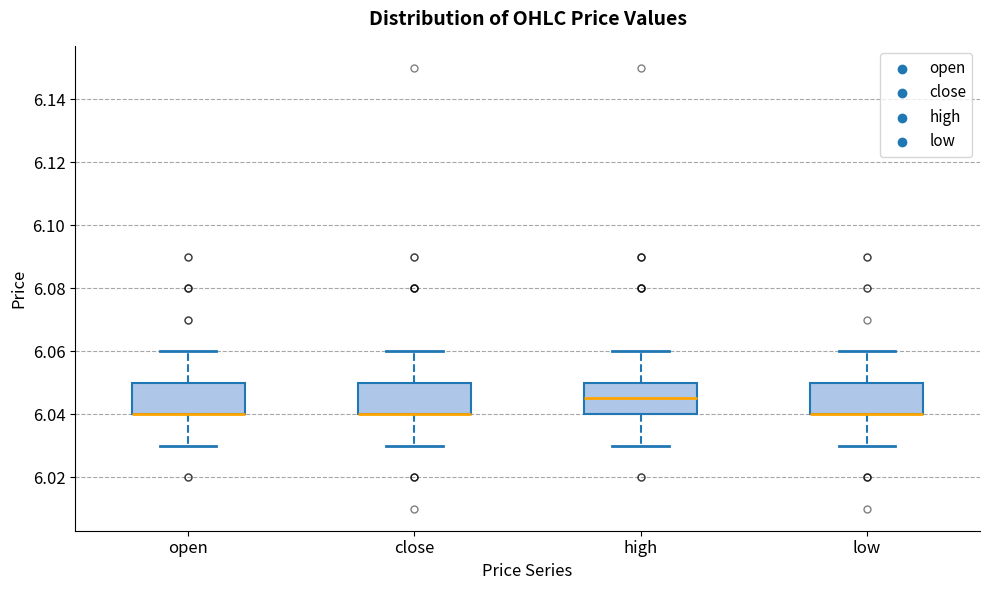

Reading left to right, read every box against the y-axis: the position of its median line, the range the box covers, and the ends of its whiskers. The values are not printed on the chart, so give them approximately, as read against the axis.

open: median 6.040 (drawn on the box's lower edge), box 6.040 to 6.050, whiskers 6.030 to 6.060
close: median 6.040 (drawn on the box's lower edge), box 6.040 to 6.050, whiskers 6.030 to 6.060
high: median 6.046, box 6.040 to 6.050, whiskers 6.030 to 6.060
low: median 6.040 (drawn on the box's lower edge), box 6.040 to 6.050, whiskers 6.030 to 6.060